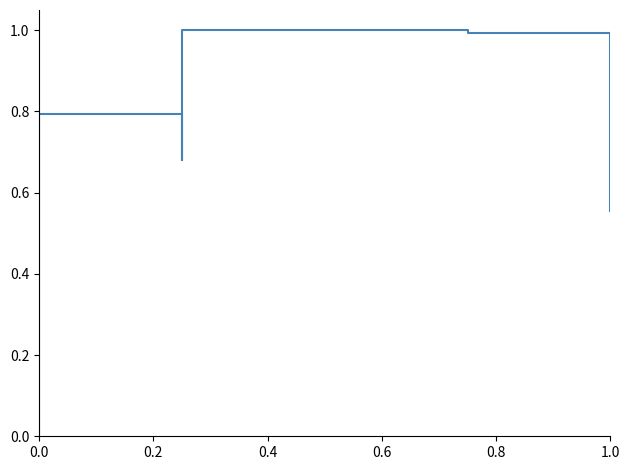

How many lines are shown in the chart?

1